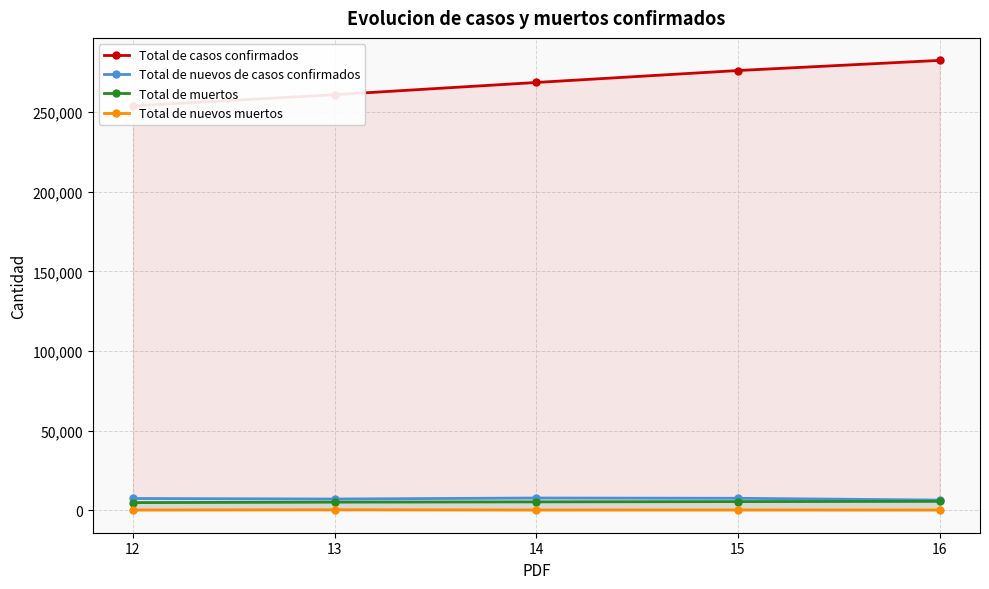

How many lines are shown in the chart?

4